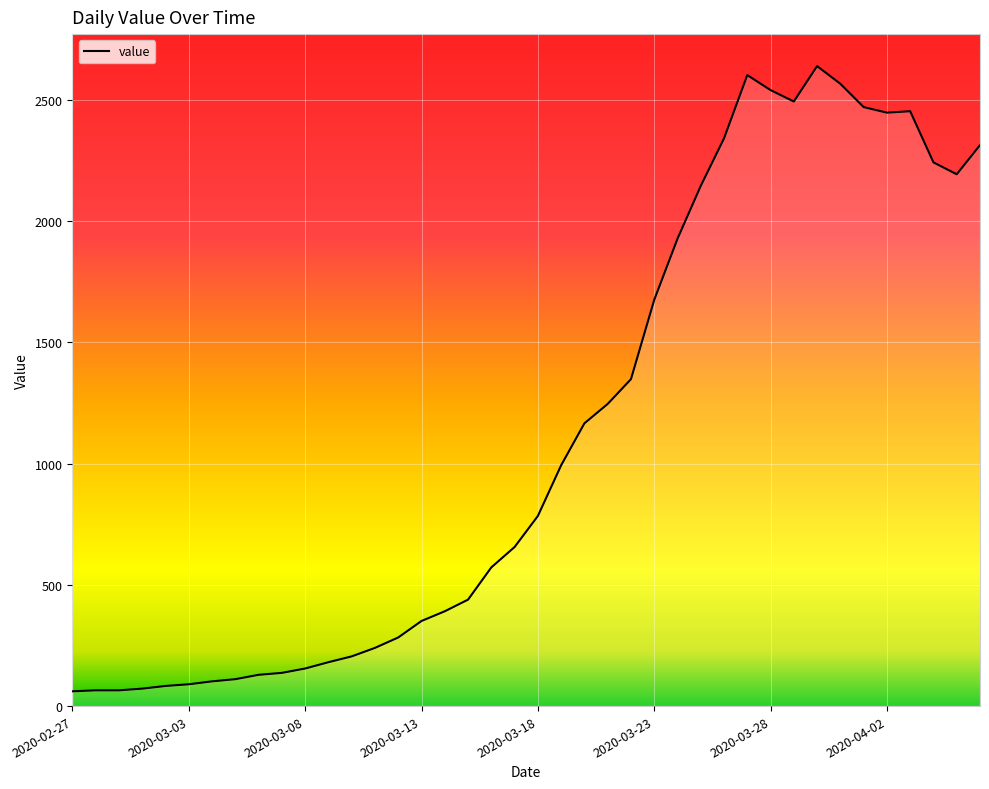

What is the smallest value displayed?

61